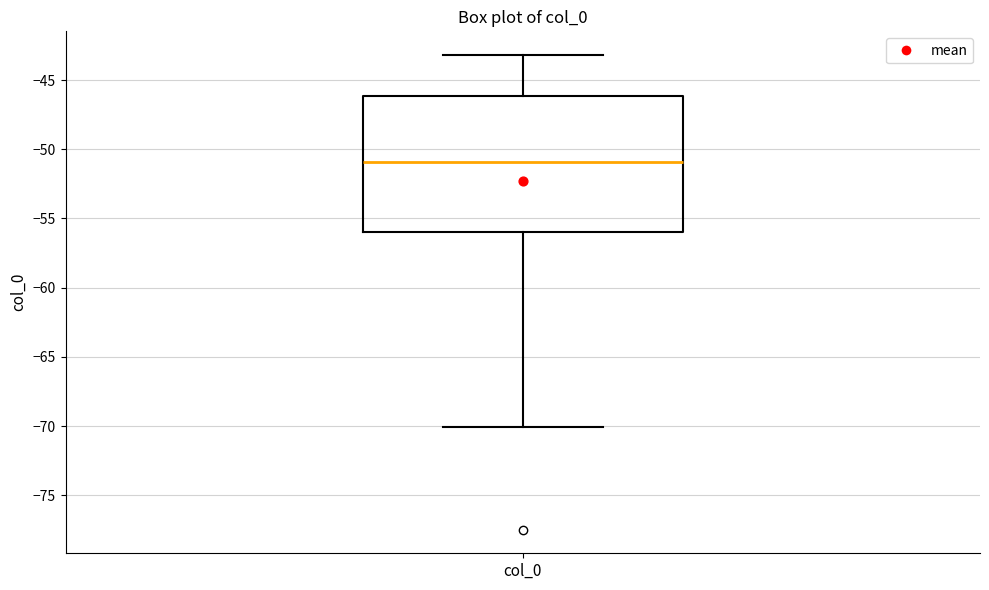

Read this box plot against the y-axis: the position of the median line, the range covered by the box, and the ends of both whiskers. The values are not printed on the chart, so give them approximately, as read against the axis.

median -51, box -56 to -46, whiskers -70 to -43